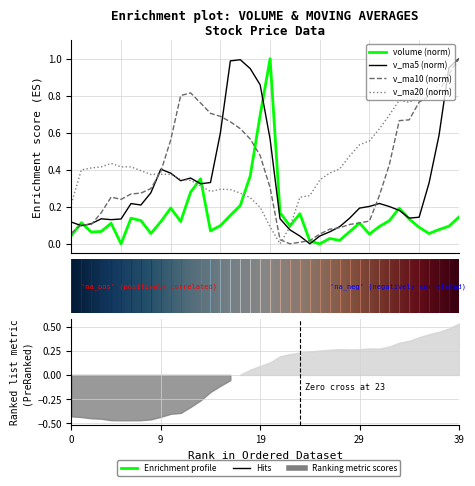

At 19, list the series in order from smallest to largest.

v_ma20, v_ma10, volume, v_ma5